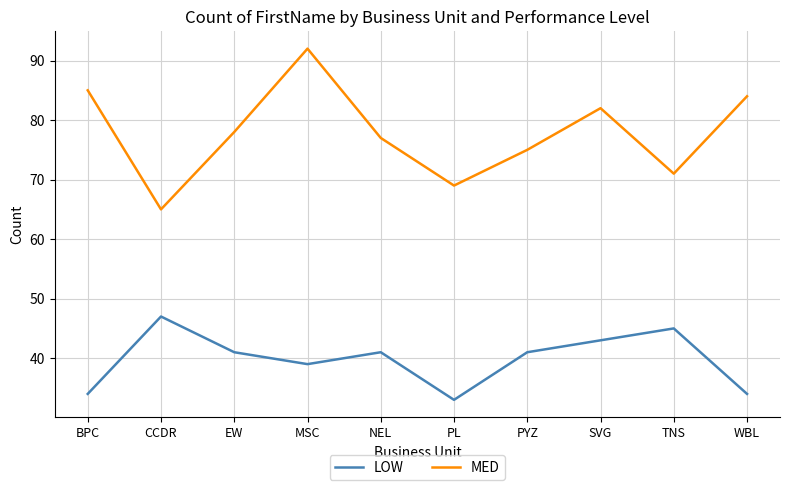

Which series has the largest total across all categories?

MED